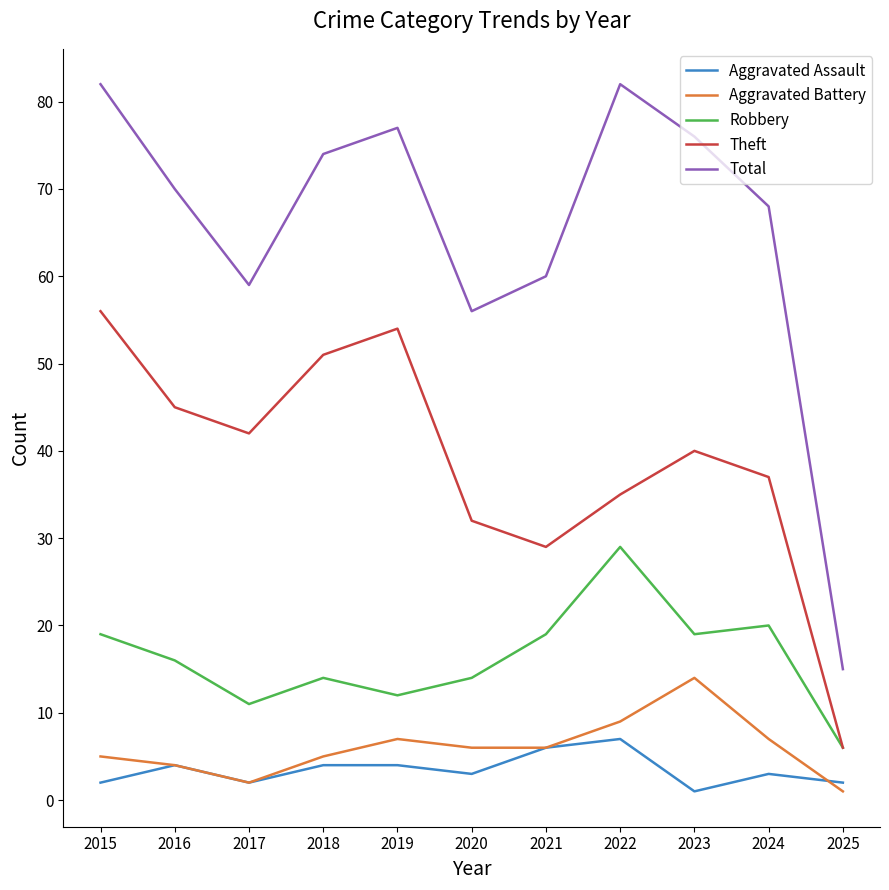

At which label does Aggravated Assault reach its peak?

2022